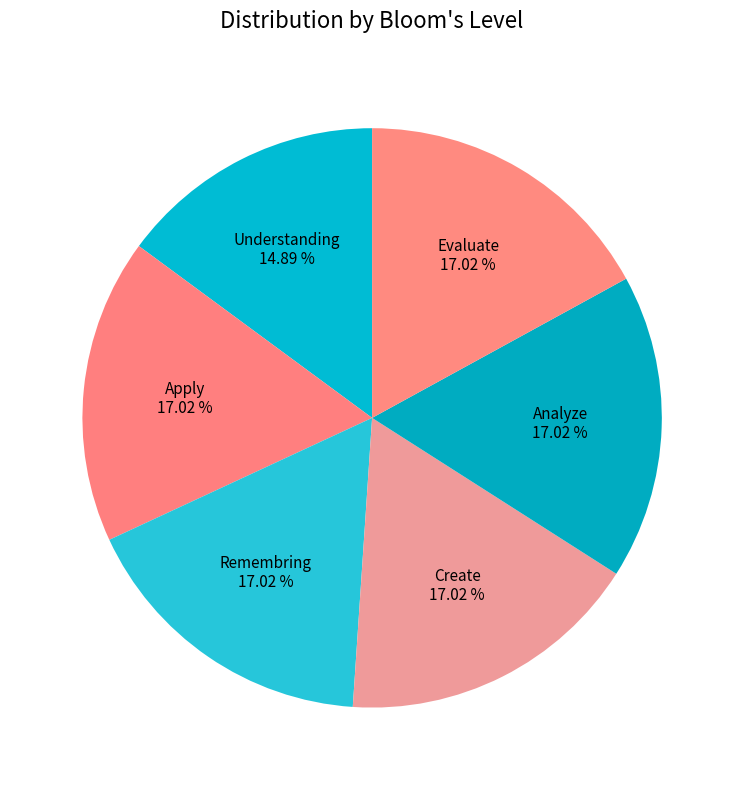

Which slice is the smallest?

Understanding